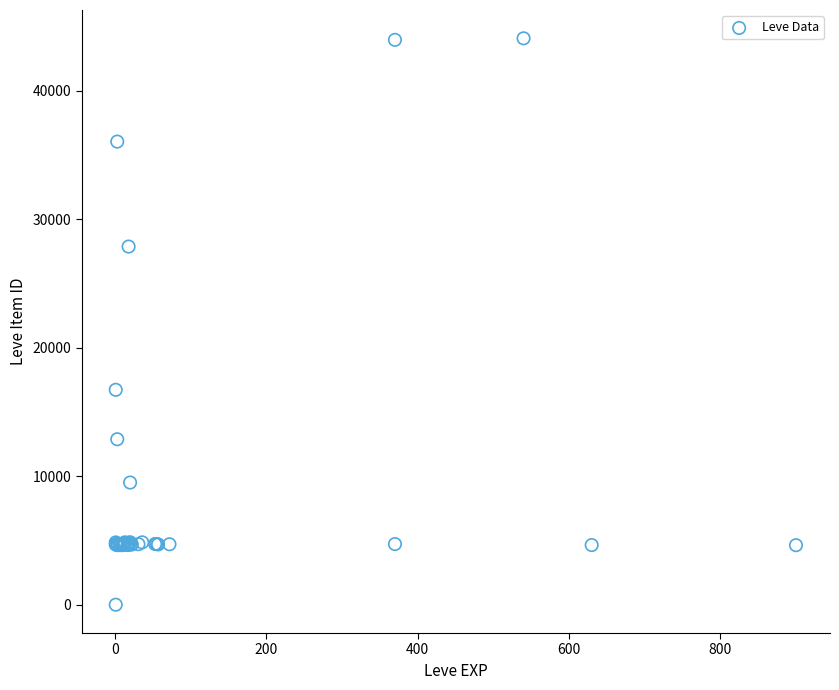

What Y value in the scatter plot is closest to 22050?

16734